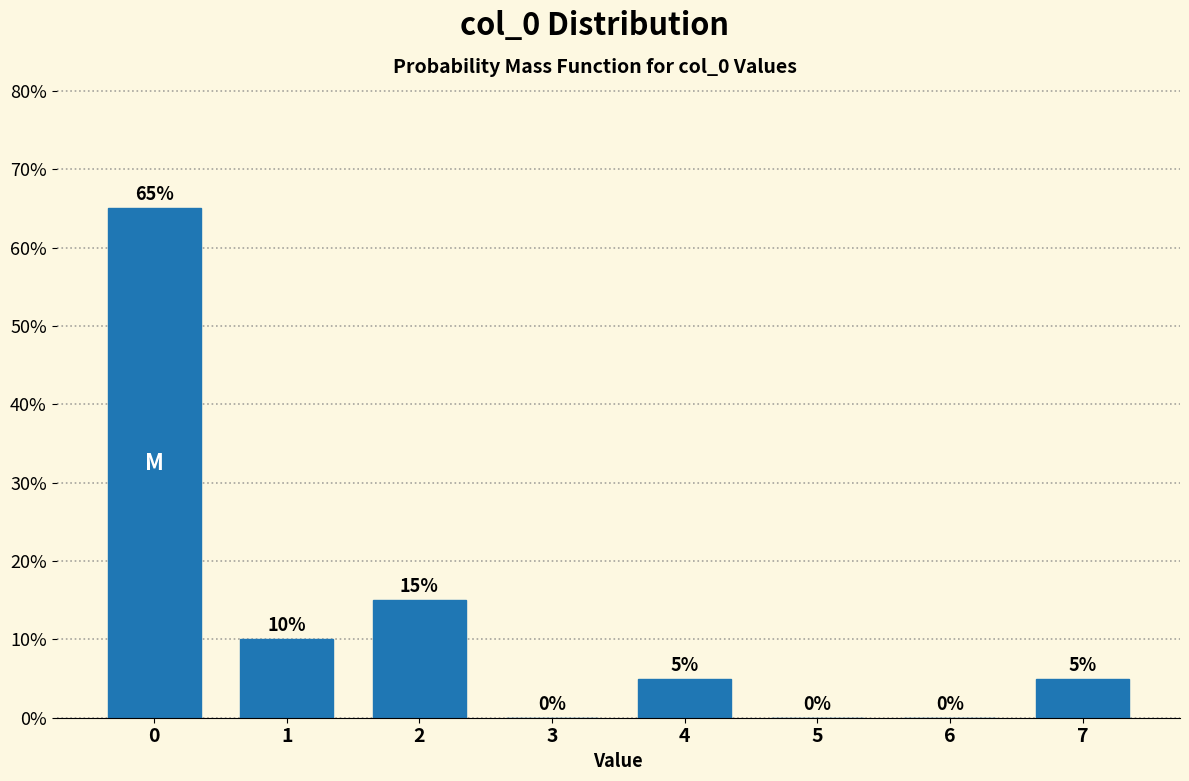

Reading right to left, extract all data points from this chart.

7=5	6=0	5=0	4=5	3=0	2=15	1=10	0=65